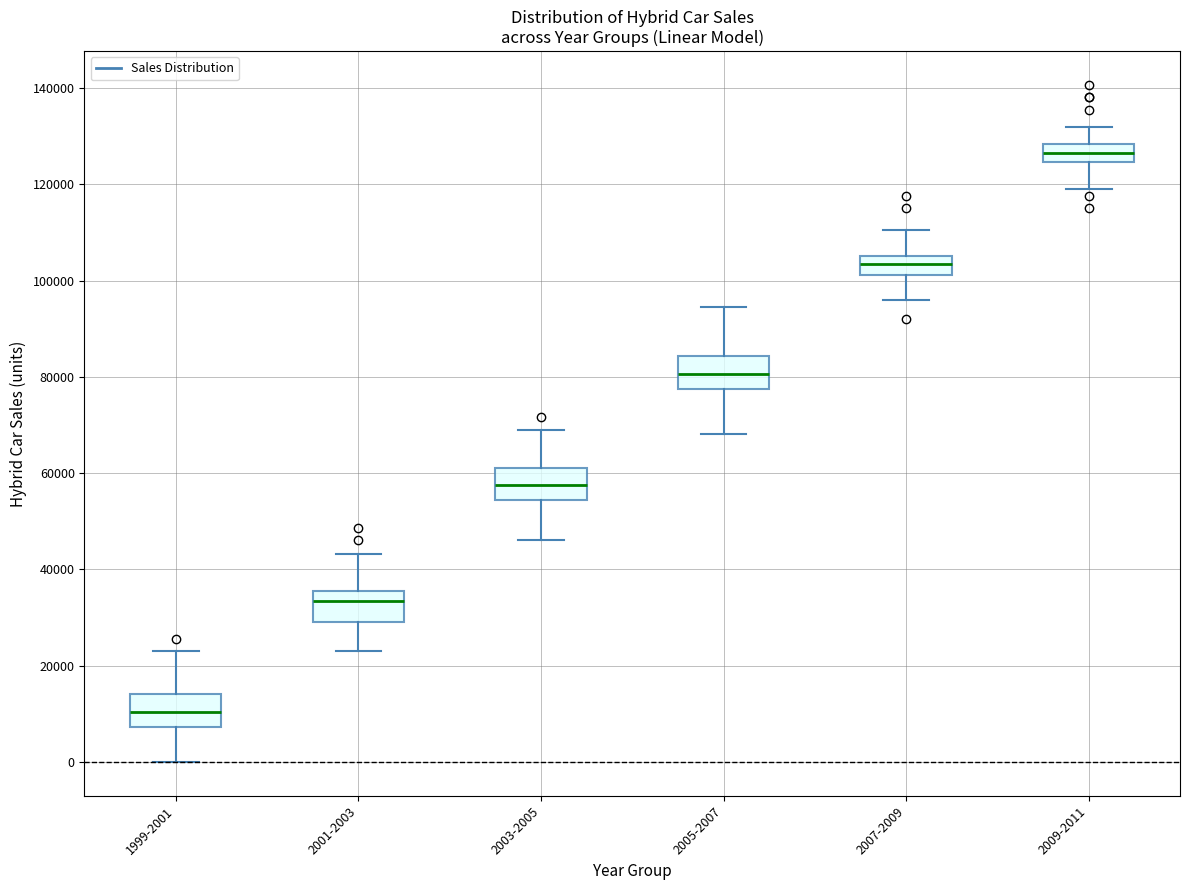

Where is the upper edge of the box for 1999-2001 on the y-axis? The values are not printed on the chart, so give them approximately, as read against the axis.

14000